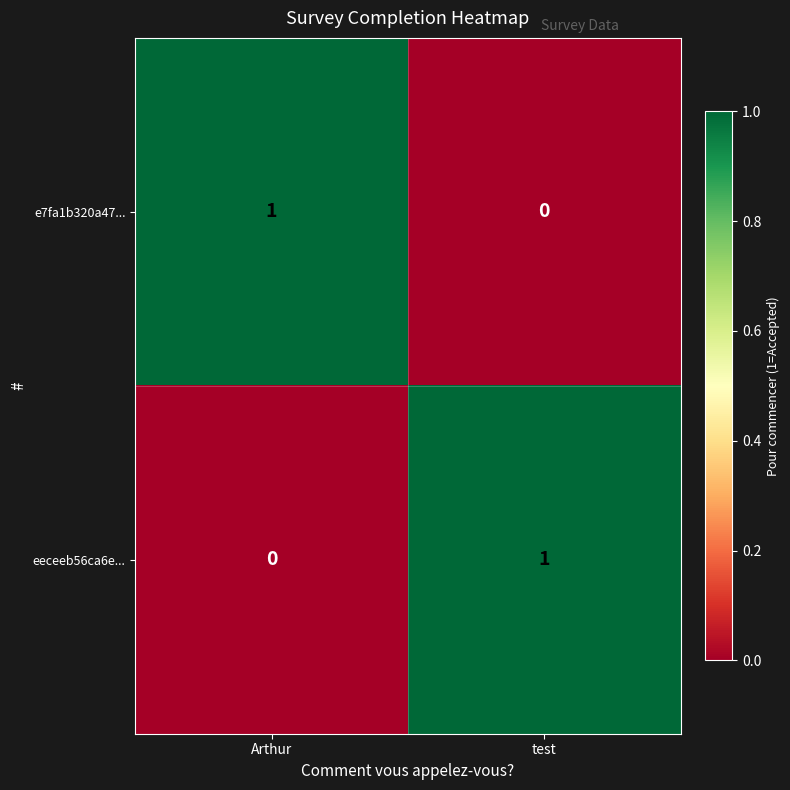

What is the total value across all series at Arthur?

1